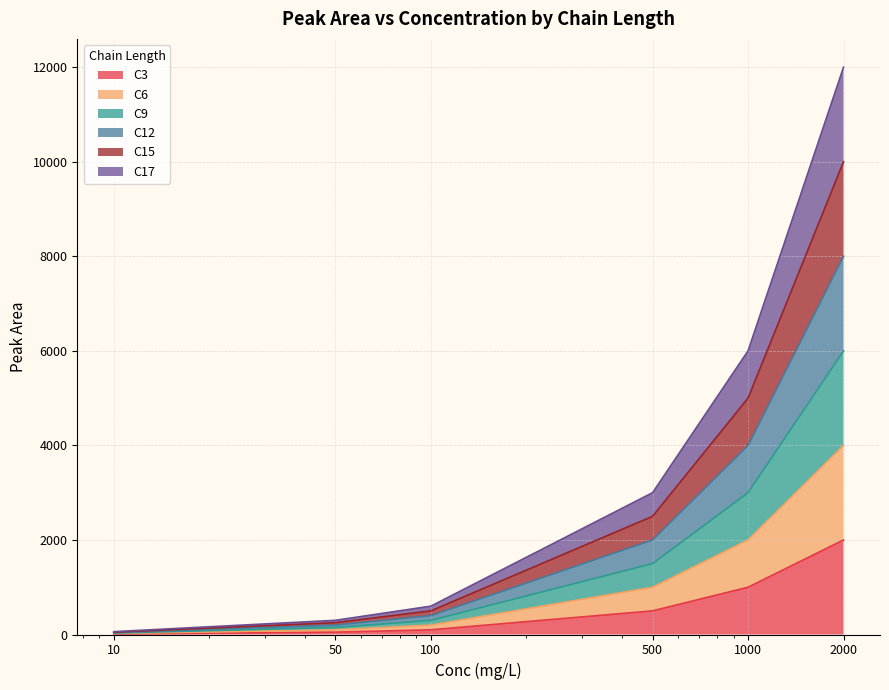

At which label does C12 reach its minimum?

10